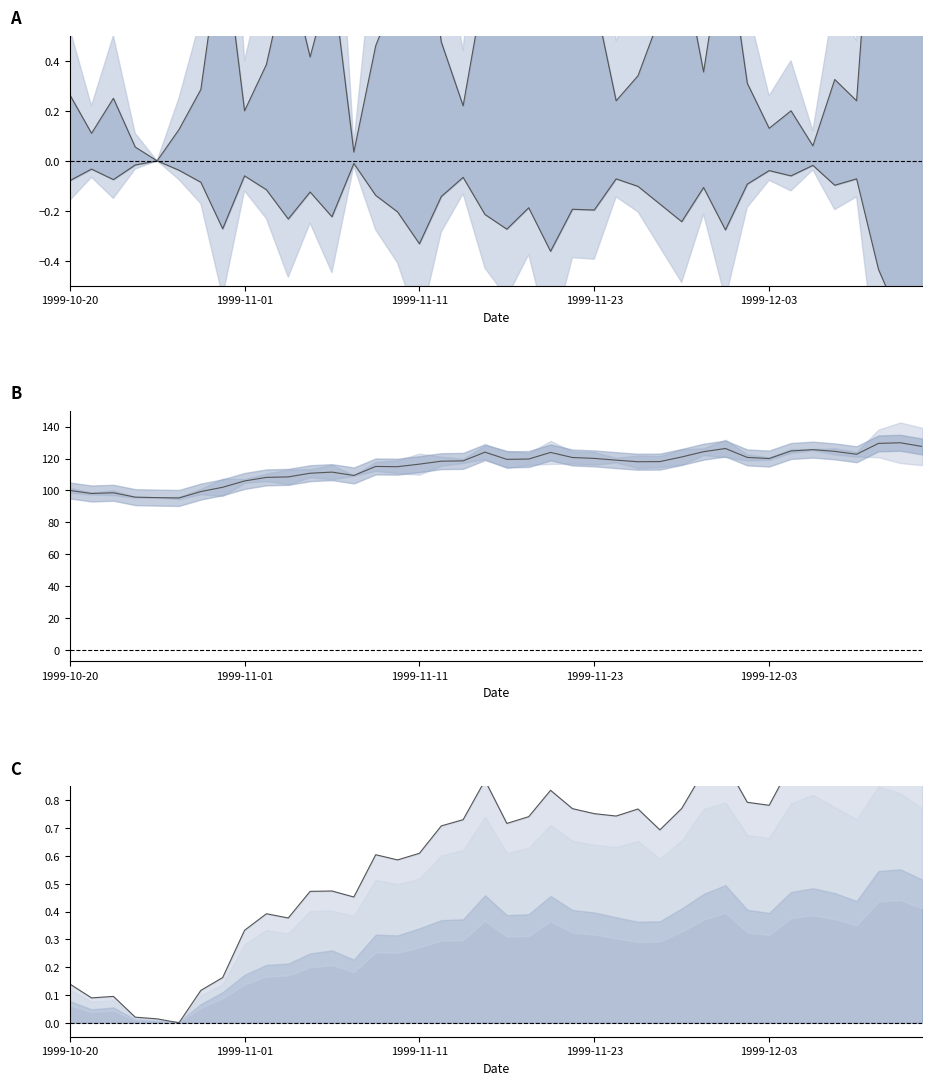

True or false: Lower line and FUTURE_PRICE cross at least once.

False